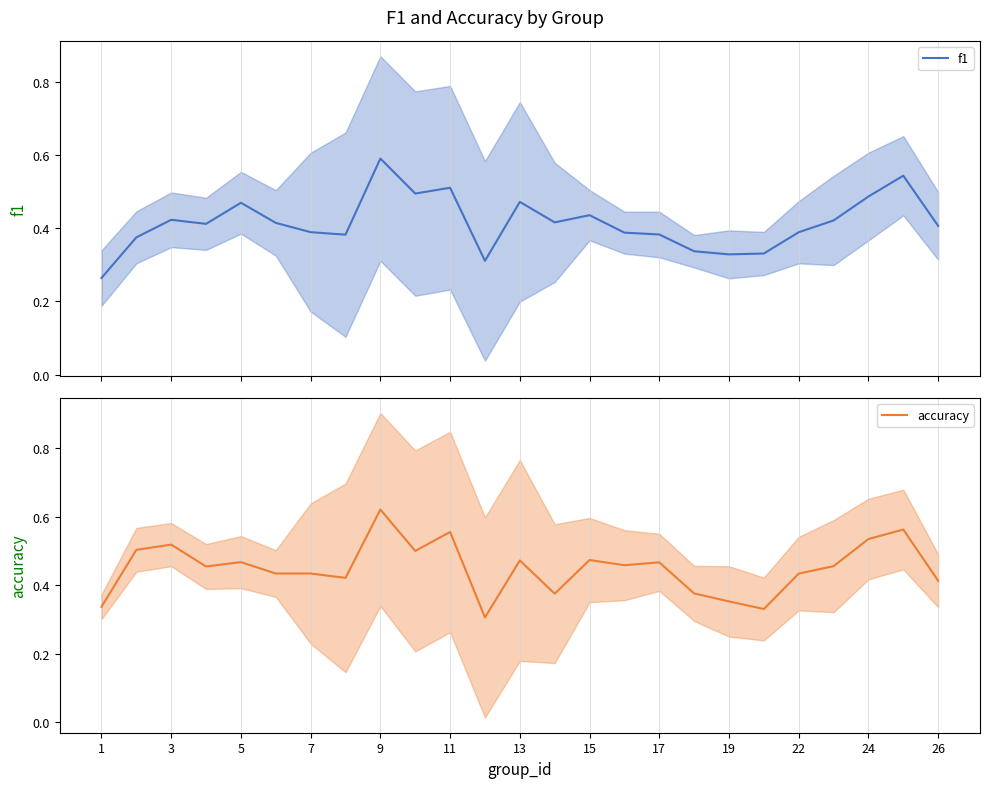

How many distinct data groups are displayed?

2